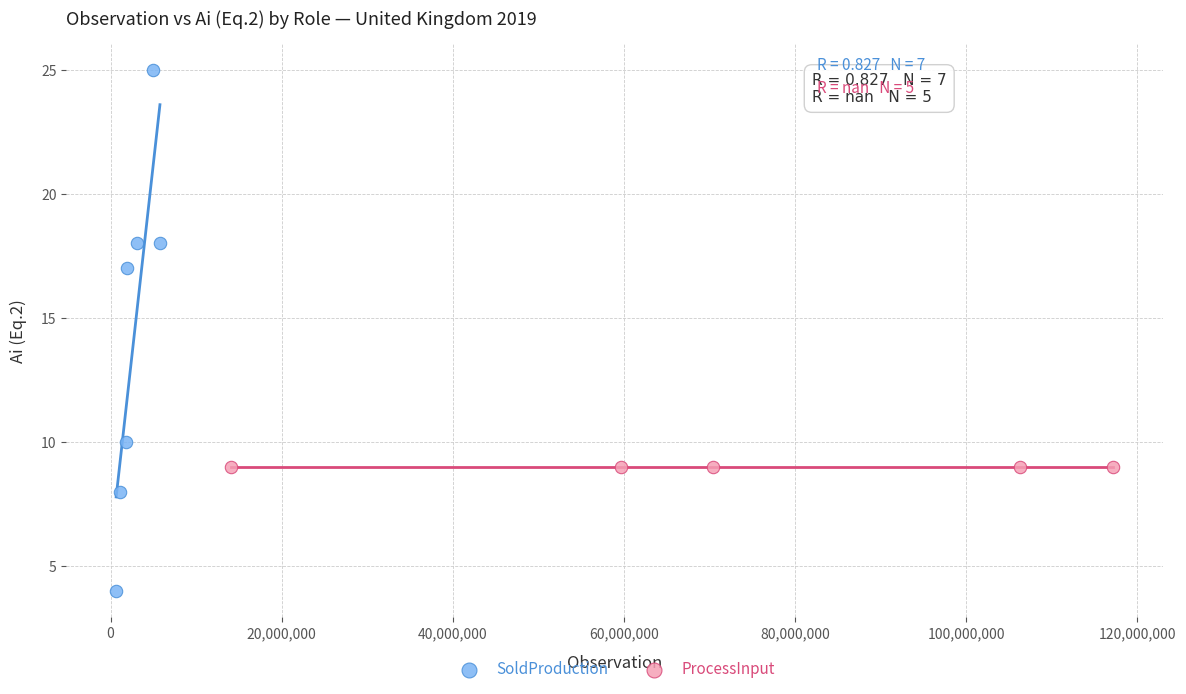

Which series contains the highest Y value?

SoldProduction